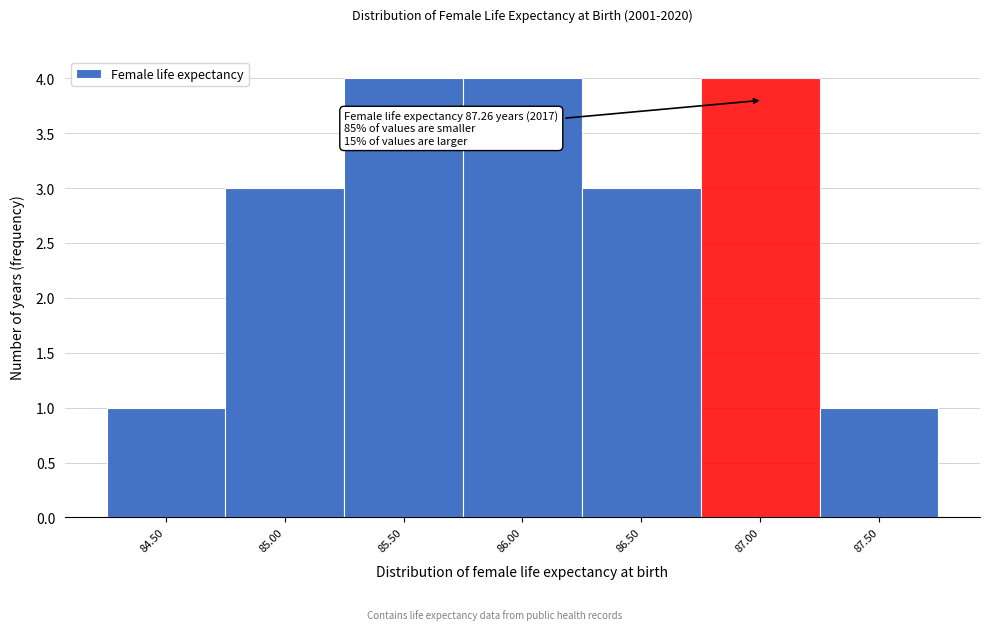

Reading left to right, transcribe all the data shown in this chart.

1	3	4	4	3	4	1